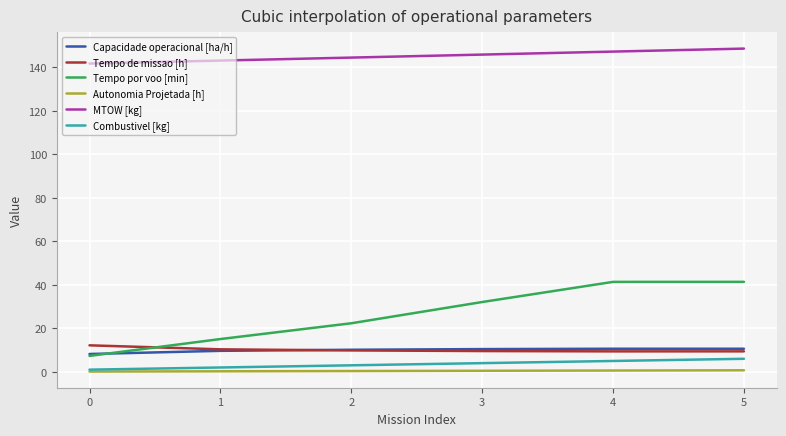

Which series has the widest spread of values?

Tempo por voo [min]